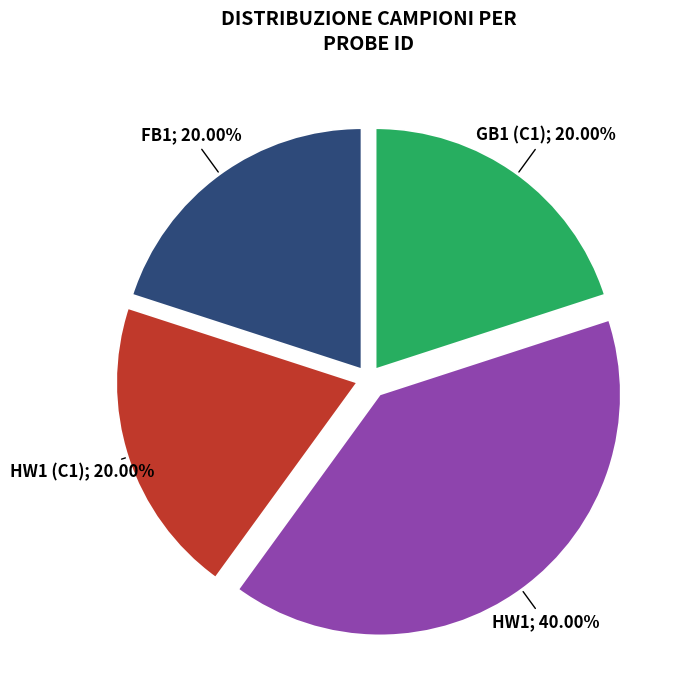

Is there any slice that represents more than half of the pie?

No